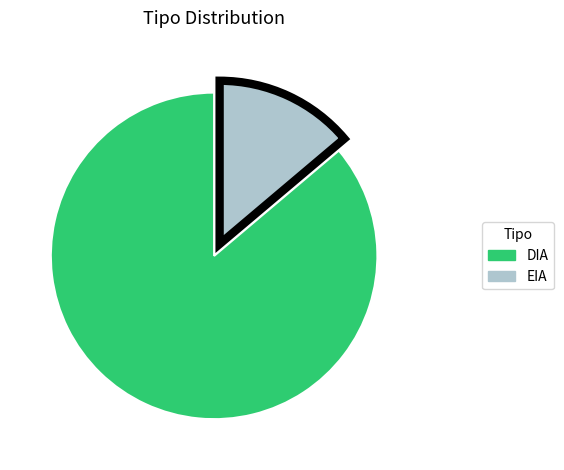

Is it true that EIA is 21% of the pie?

False